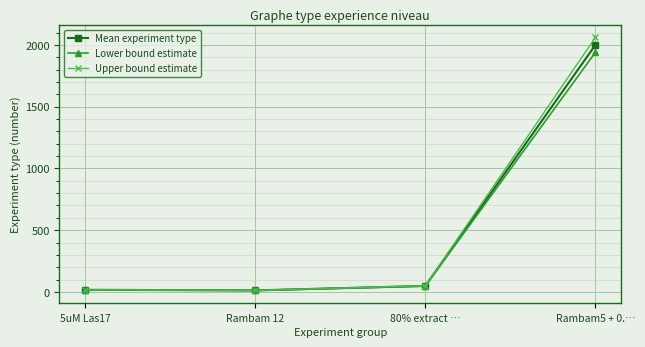

What position from the right is Rambam 12?

3